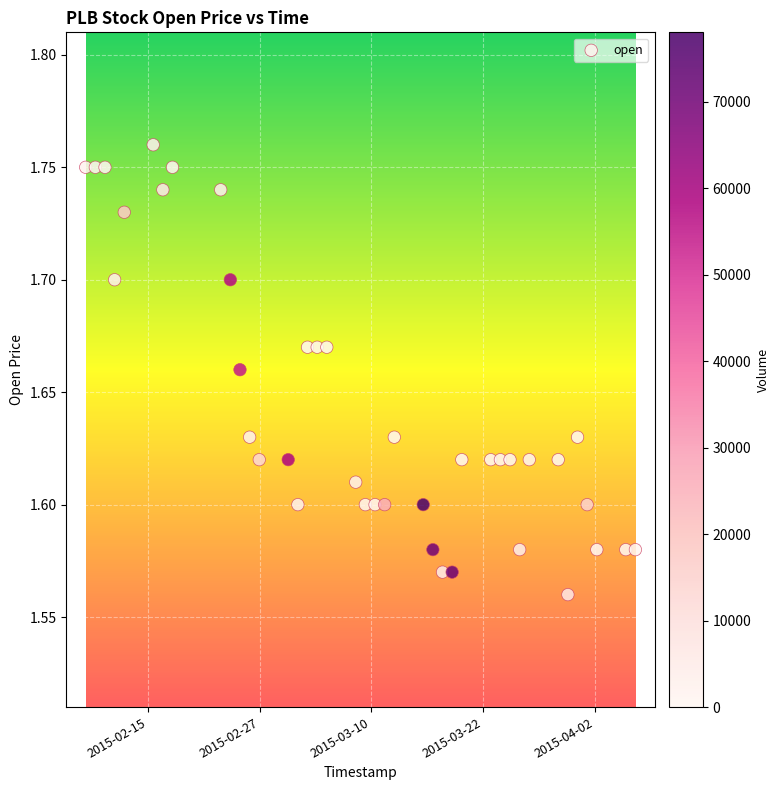

What is the range of X values (max minus min)?

4924800.0